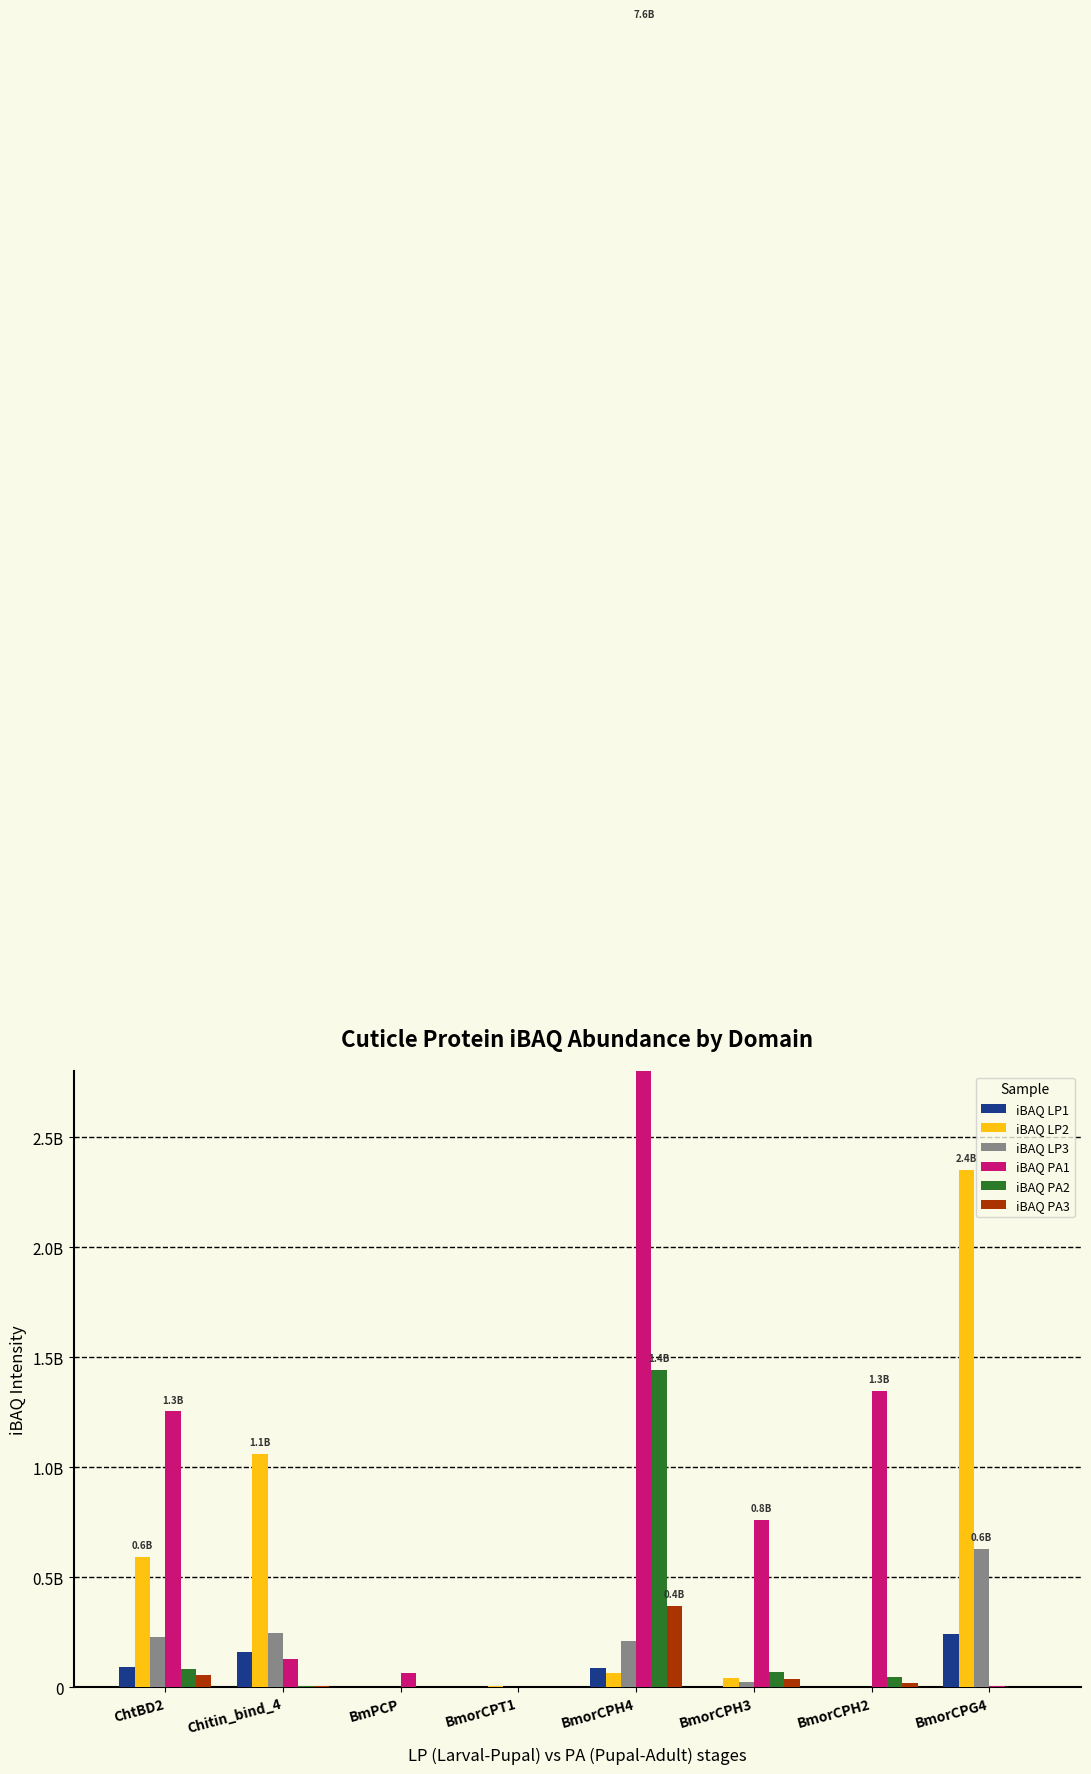

What is the value of the iBAQ PA3 bar at the 6th from the left?

37274000